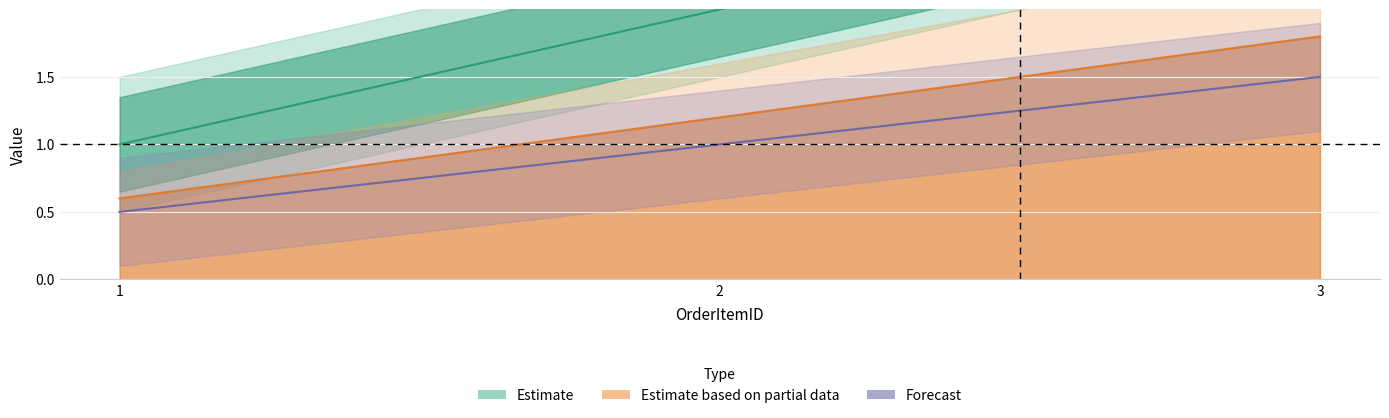

How many data points in Amount are less than 1?

1